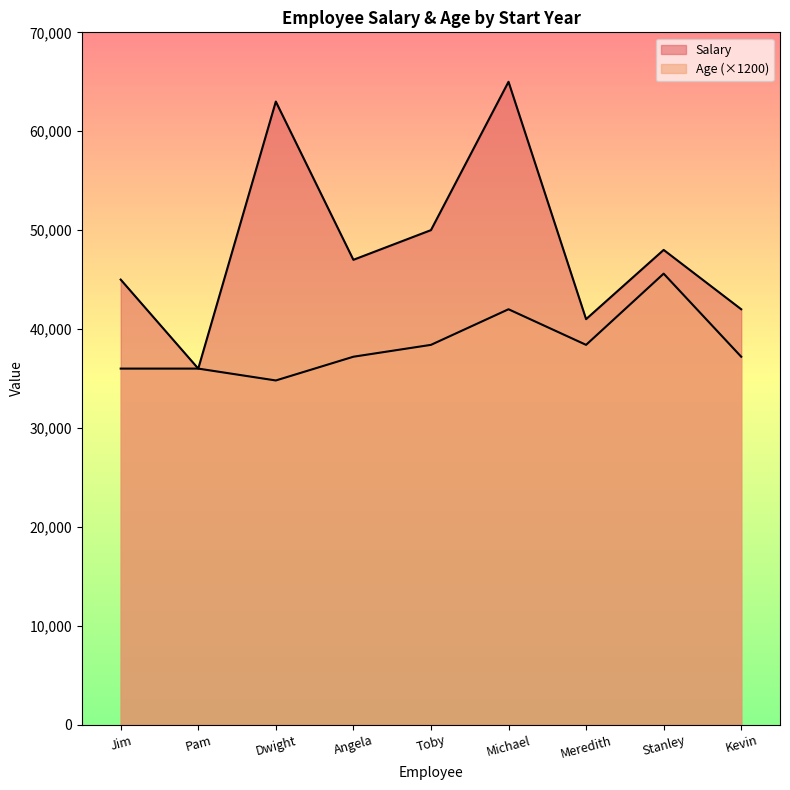

True or false: Salary and Age cross at least once.

False